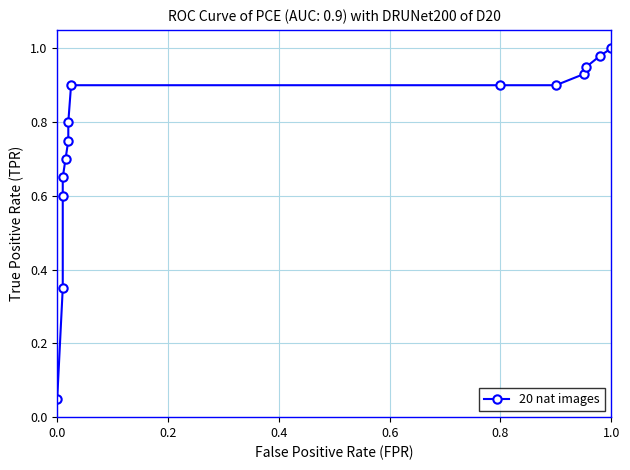

What is the difference between the maximum and second lowest values?

0.7